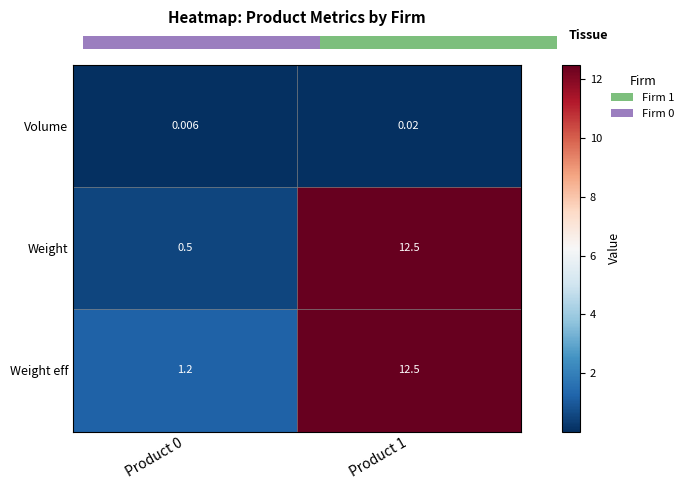

Rank the series at Product 1 from lowest to highest value.

Volume, Weight, Weight eff